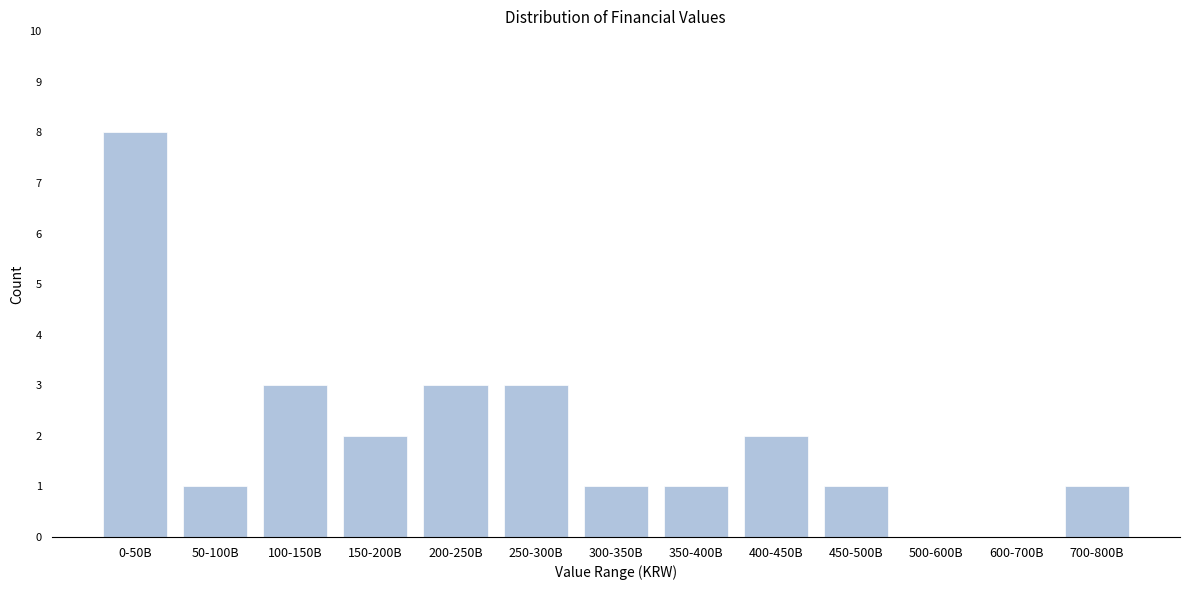

Reading right to left, what are all the values shown in this chart?

700-800B=1	600-700B=0	500-600B=0	450-500B=1	400-450B=2	350-400B=1	300-350B=1	250-300B=3	200-250B=3	150-200B=2	100-150B=3	50-100B=1	0-50B=8